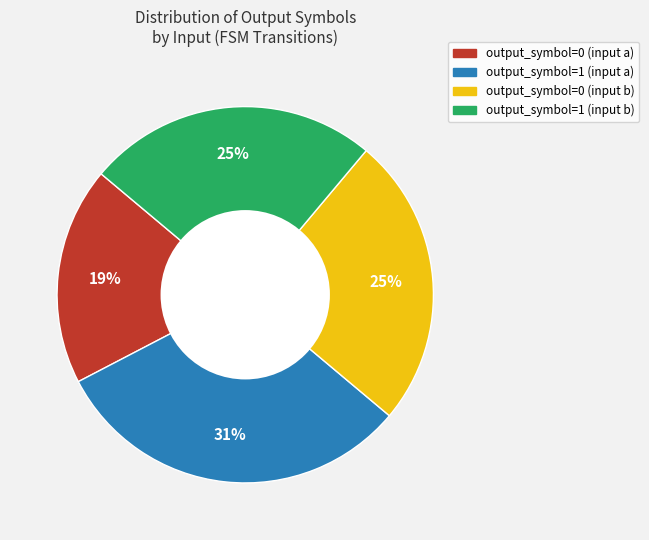

Does output_symbol=0 (input a) account for over 50% of the chart?

No